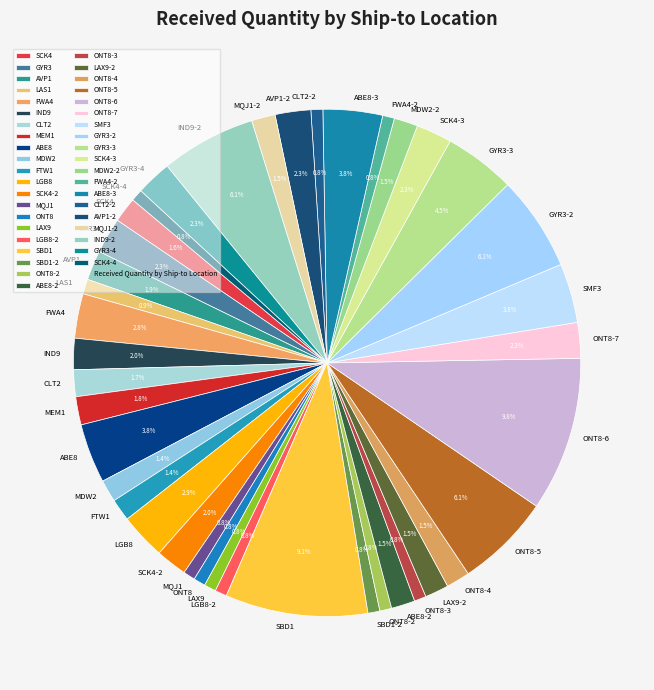

To the nearest percent, what portion does MDW2 represent?

1%